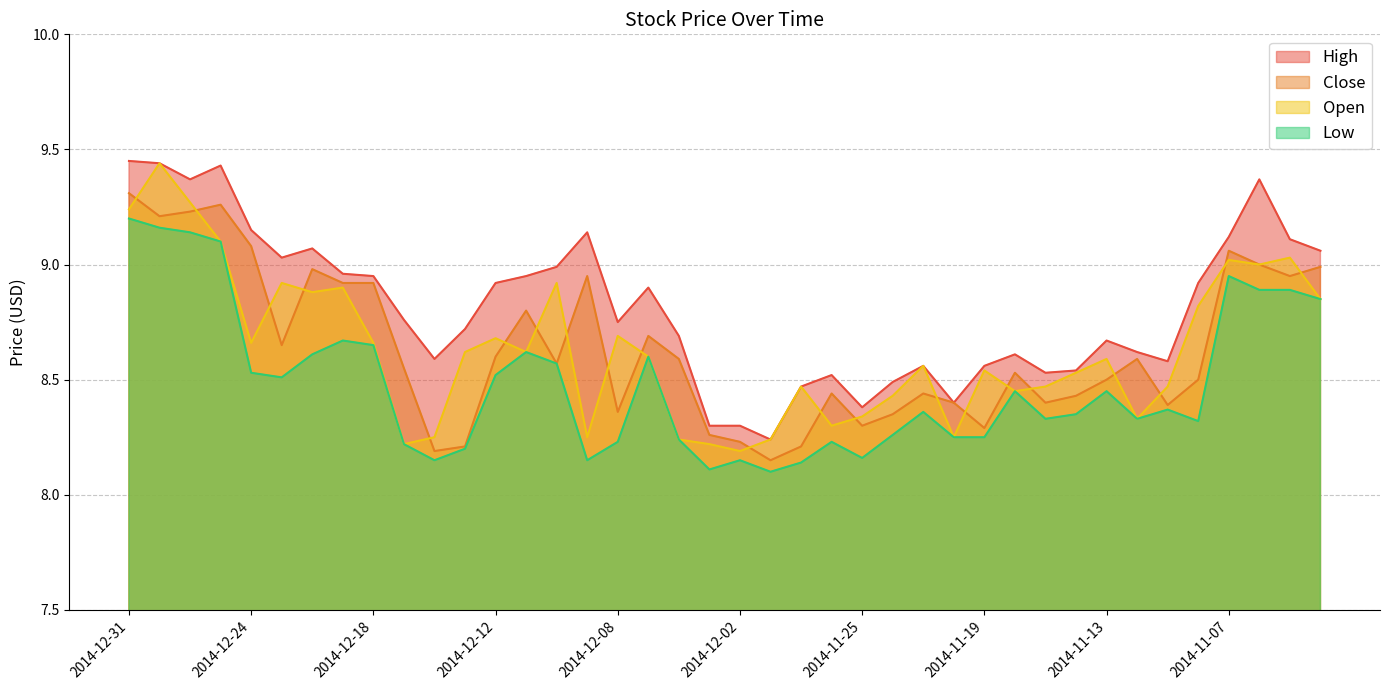

Rank the series at 2014-11-25 from lowest to highest value.

Low, Close, Open, High